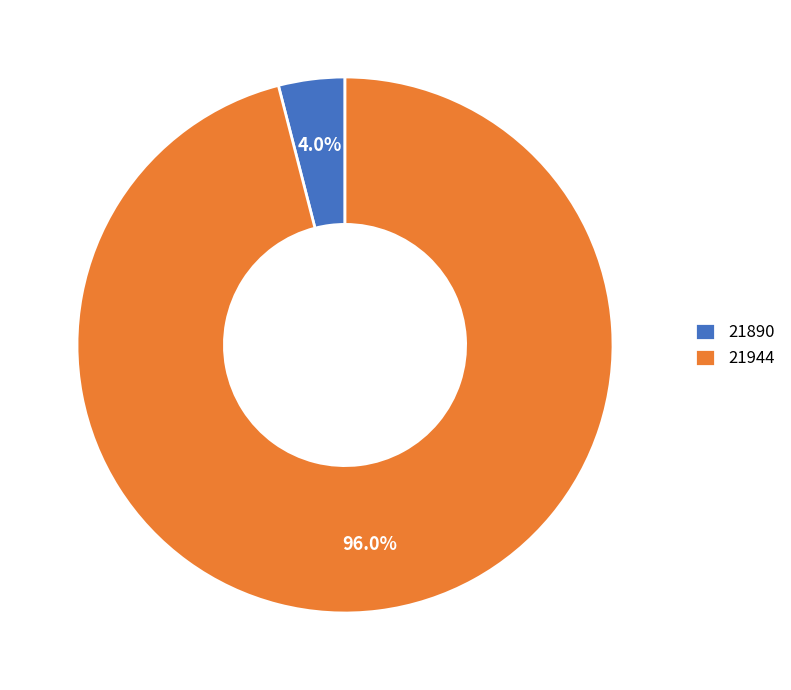

Rank the categories by value from highest to lowest.

21944, 21890